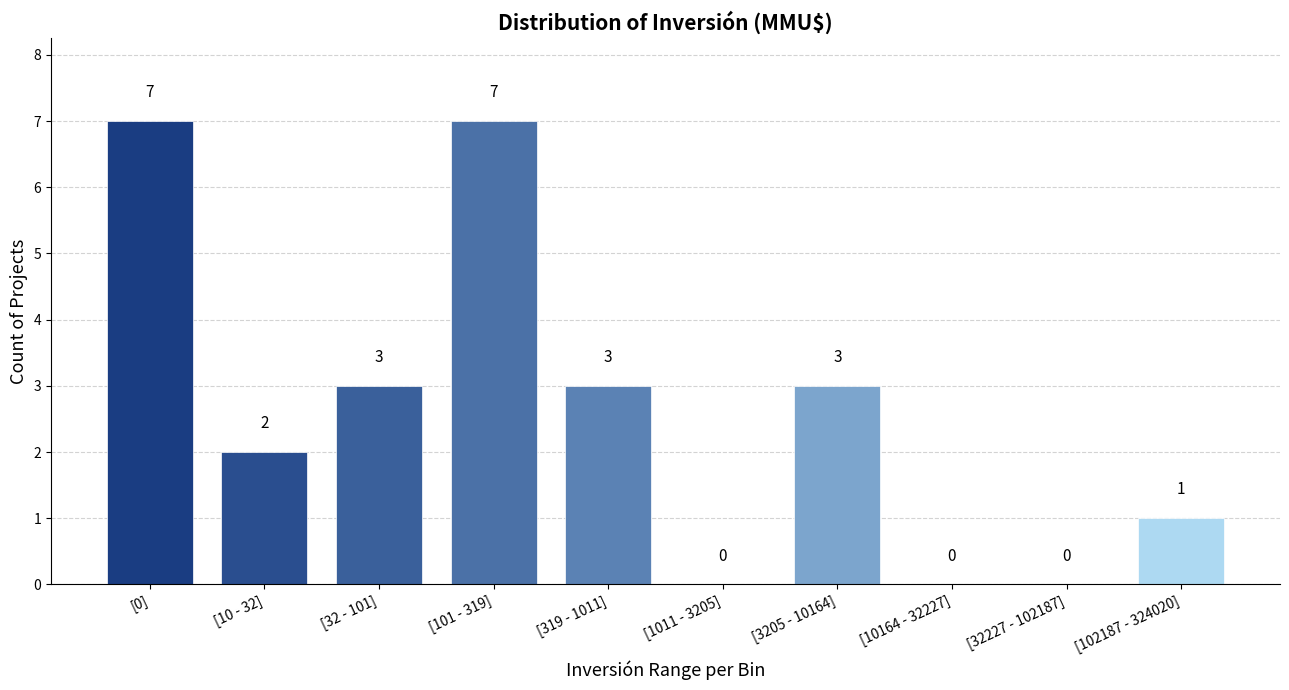

Reading left to right, extract all data points from this chart.

[0]=7	[10 - 32]=2	[32 - 101]=3	[101 - 319]=7	[319 - 1011]=3	[1011 - 3205]=0	[3205 - 10164]=3	[10164 - 32227]=0	[32227 - 102187]=0	[102187 - 324020]=1